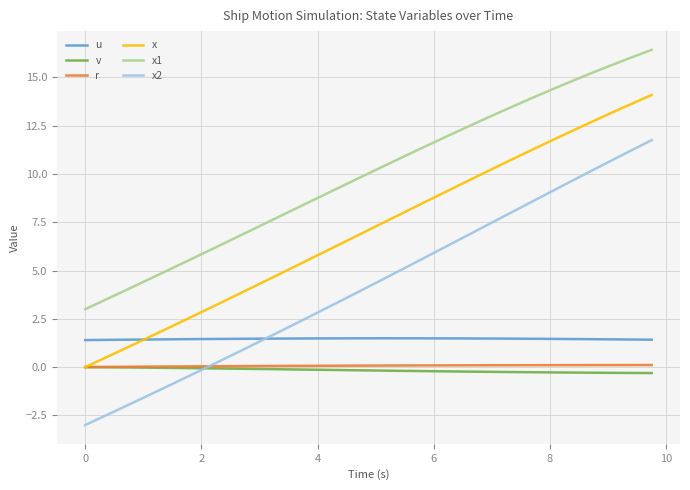

True or false: u and x2 cross at least once.

True